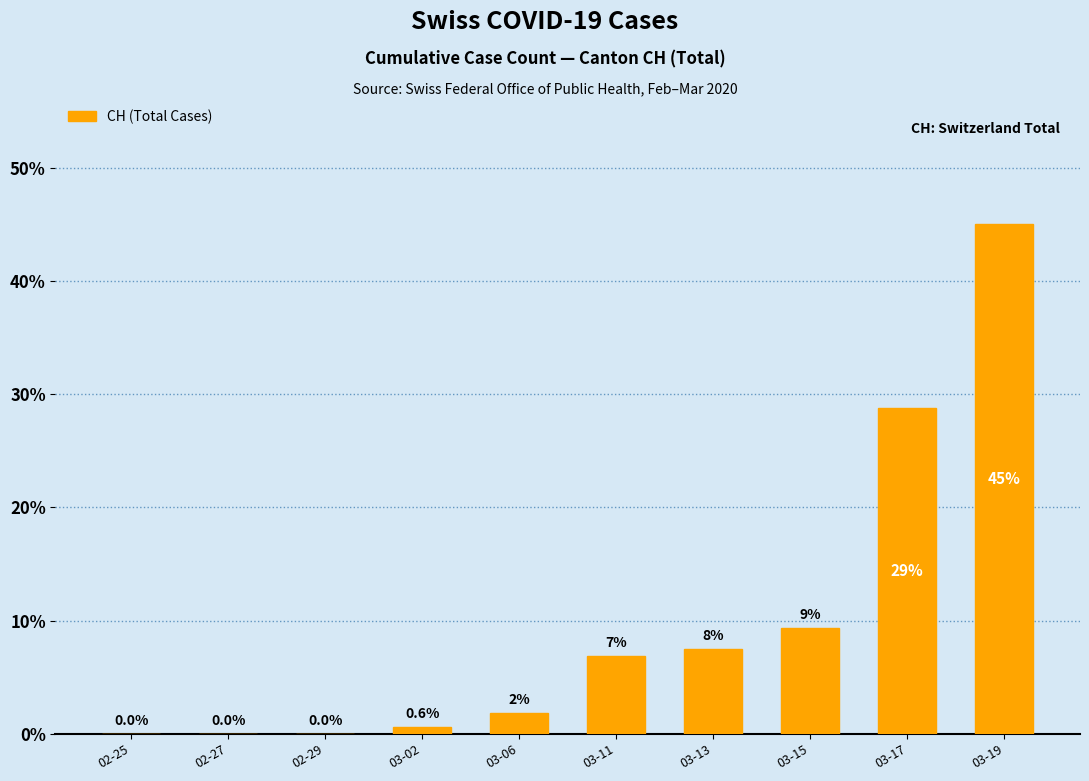

How many positive values are there?

7